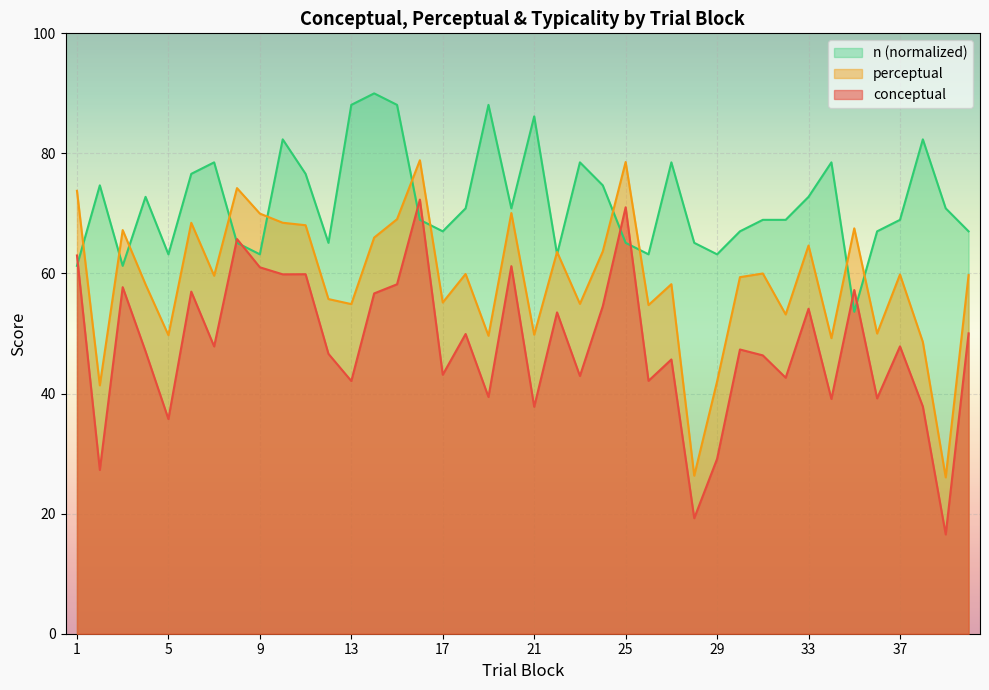

List the labels in order of conceptual value, smallest first.

39, 28, 2, 29, 5, 21, 38, 34, 36, 19, 13, 26, 32, 23, 17, 27, 31, 12, 4, 30, 7, 37, 18, 40, 22, 33, 24, 14, 6, 35, 3, 15, 10, 11, 9, 20, 1, 8, 25, 16